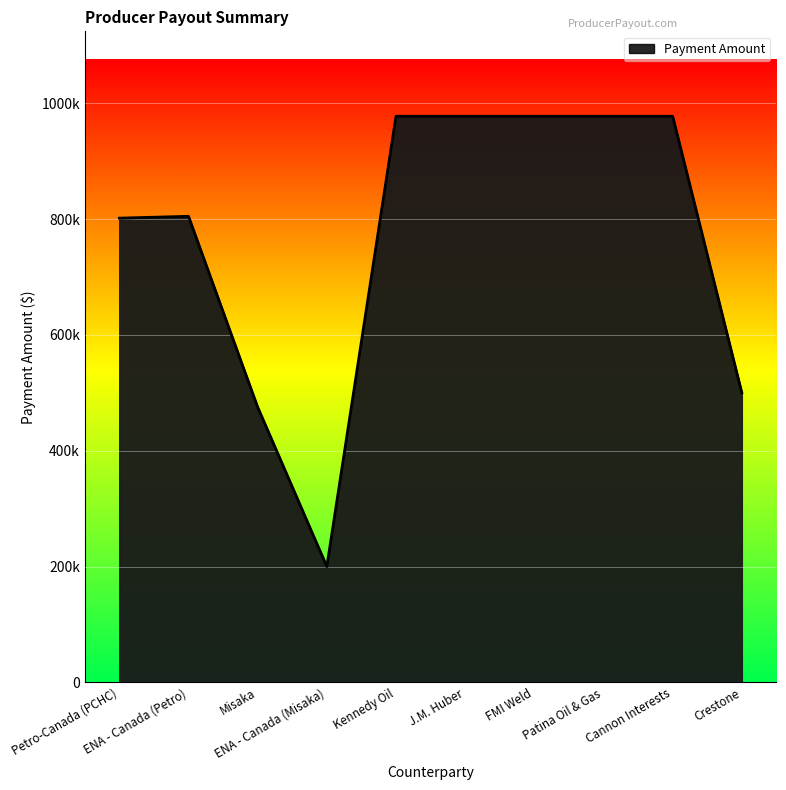

What is the difference between the maximum and second lowest values?

502181.4